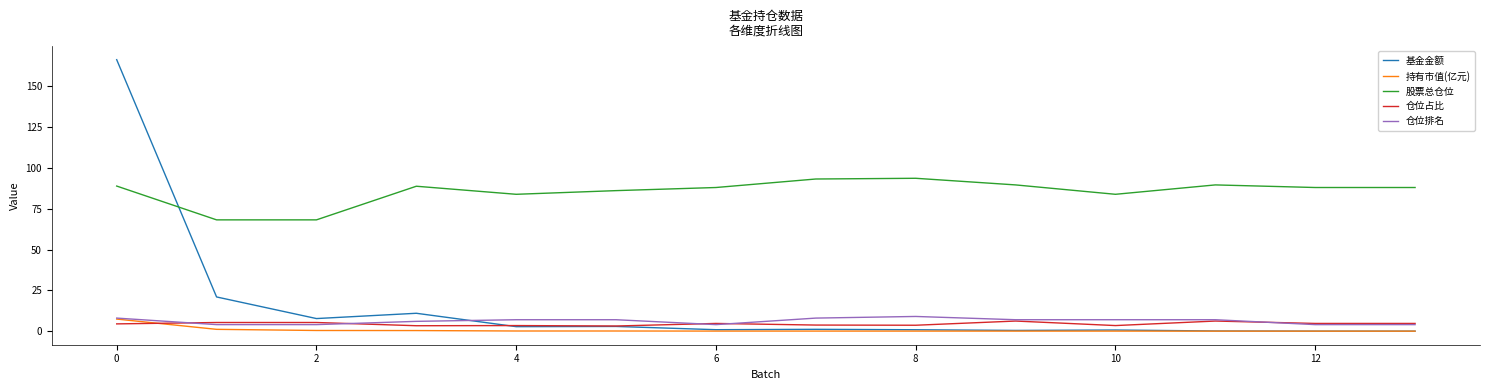

Count the number of data series in this chart.

5